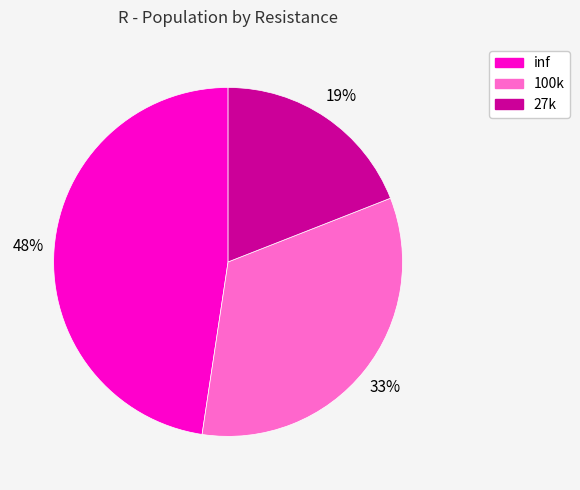

Approximately how many times larger is the value at 100k compared to inf?

0.7